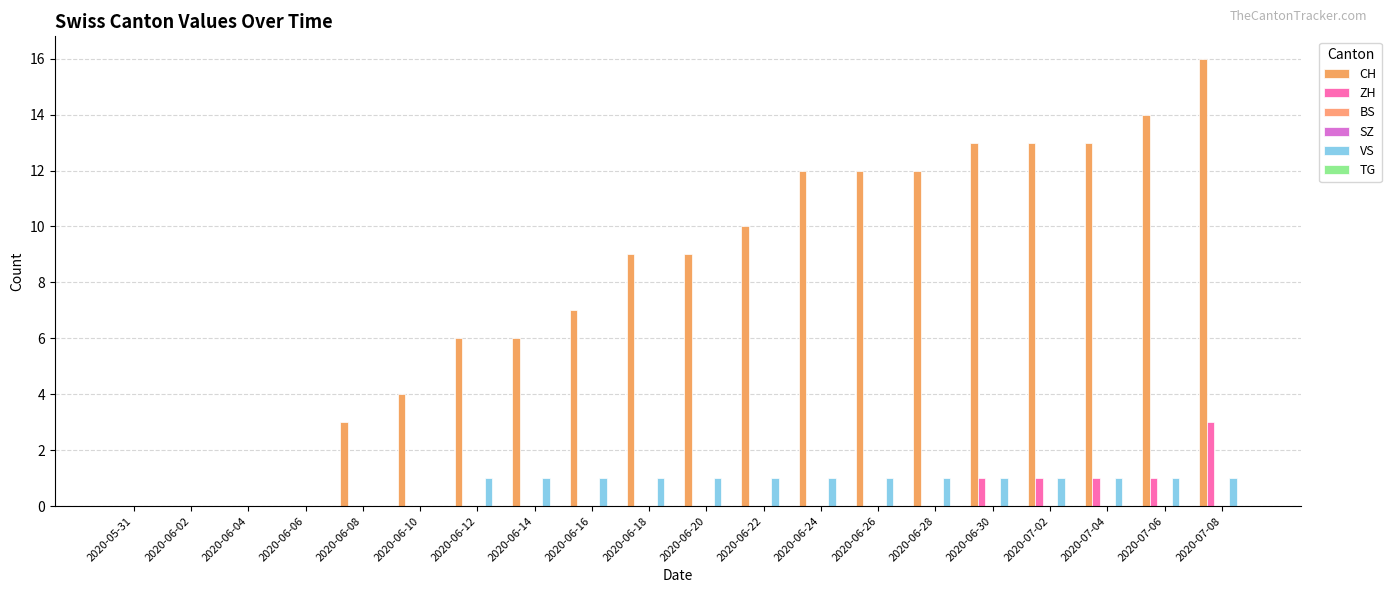

Reading left to right, extract all data points from this chart.

CH: 0	0	0	0	3	4	6	6	7	9	9	10	12	12	12	13	13	13	14	16
ZH: 0	0	0	0	0	0	0	0	0	0	0	0	0	0	0	1	1	1	1	3
BS: 0	0	0	0	0	0	0	0	0	0	0	0	0	0	0	0	0	0	0	0
SZ: 0	0	0	0	0	0	0	0	0	0	0	0	0	0	0	0	0	0	0	0
VS: 0	0	0	0	0	0	1	1	1	1	1	1	1	1	1	1	1	1	1	1
TG: 0	0	0	0	0	0	0	0	0	0	0	0	0	0	0	0	0	0	0	0